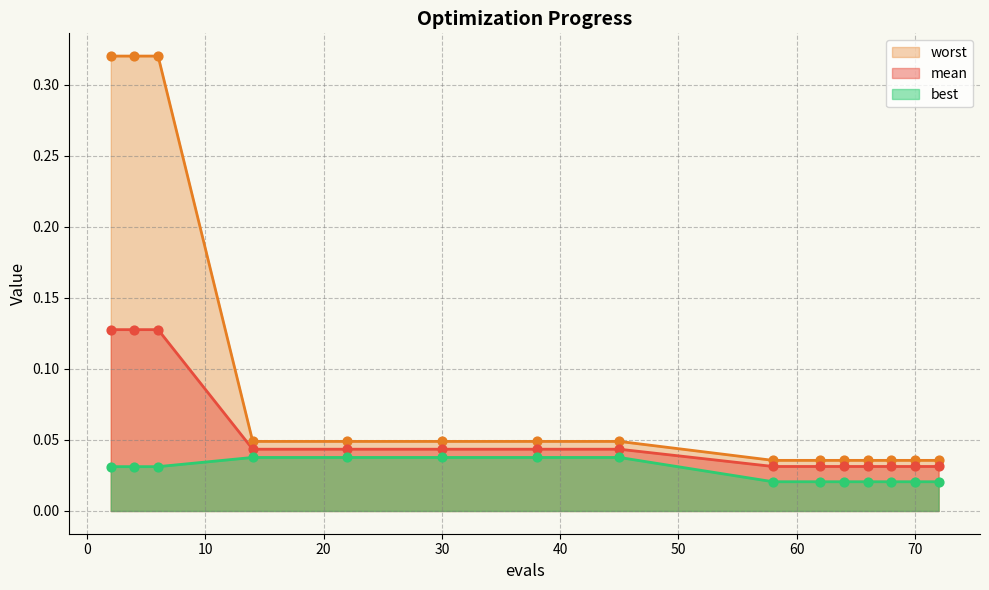

What is the total value across all series at 72?

0.1